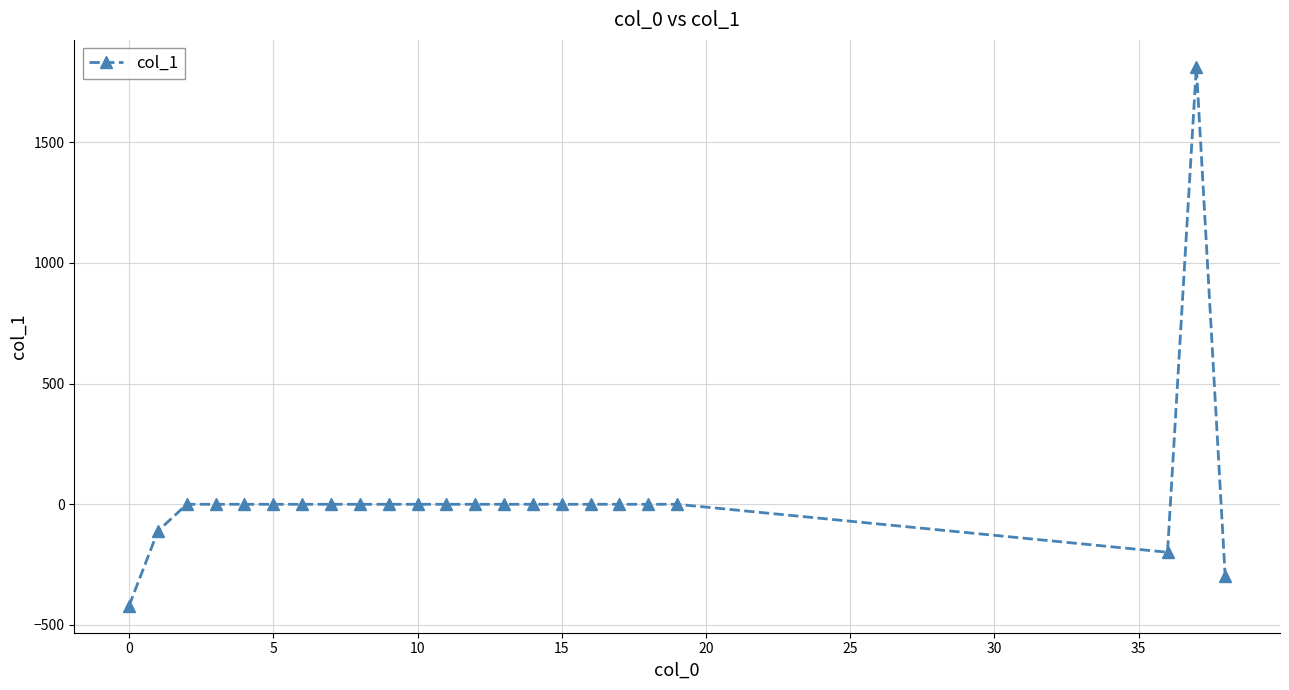

How many categories are shown in the chart?

23